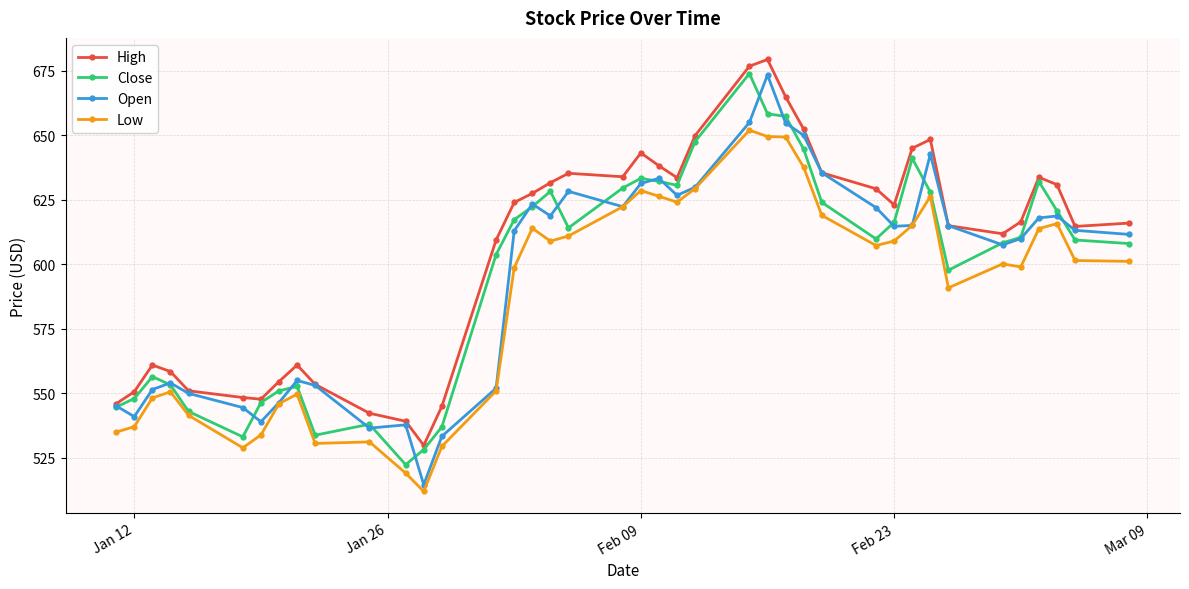

True or false: Low and High cross at least once.

False